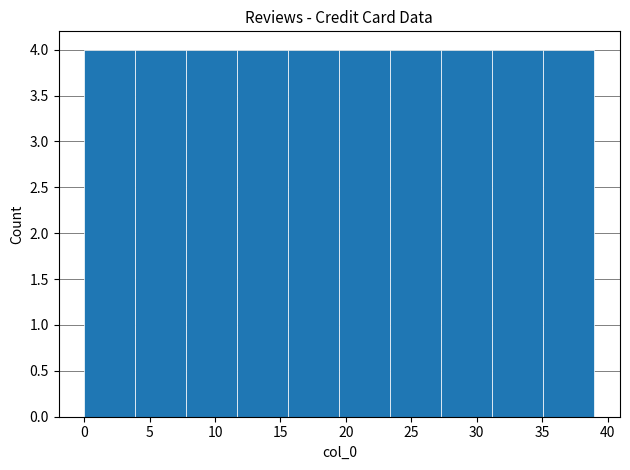

Reading left to right, list every bar in this chart as the range it spans on the x-axis followed by its height. Neither the bar edges nor the heights are printed on the chart, so give them approximately, as read against the axes.

0.0 to 3.9: 4
3.9 to 7.8: 4
7.8 to 11.7: 4
11.7 to 15.6: 4
15.6 to 19.5: 4
19.5 to 23.4: 4
23.4 to 27.3: 4
27.3 to 31.2: 4
31.2 to 35.1: 4
35.1 to 39.0: 4